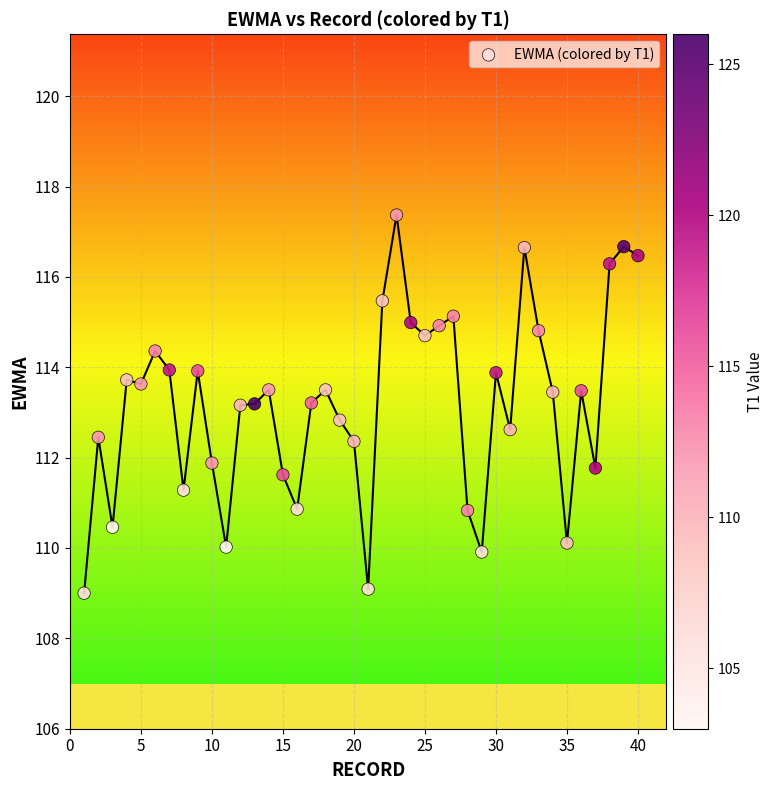

What is the range of X values (max minus min)?

39.0